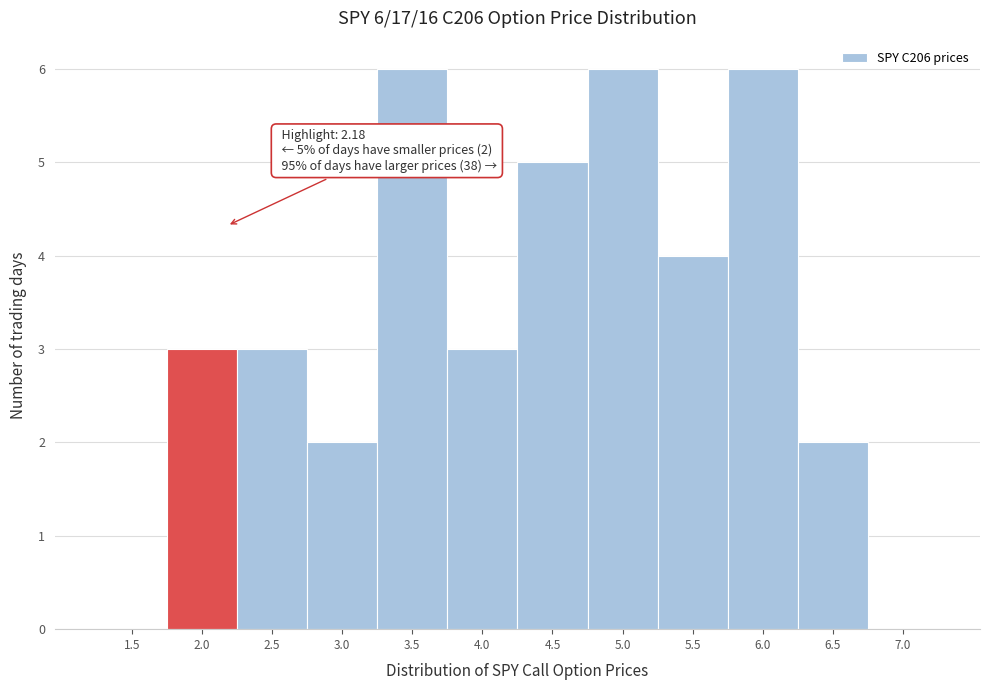

Reading right to left, list all the values displayed in this chart.

7.0=0	6.5=2	6.0=6	5.5=4	5.0=6	4.5=5	4.0=3	3.5=6	3.0=2	2.5=3	2.0=3	1.5=0